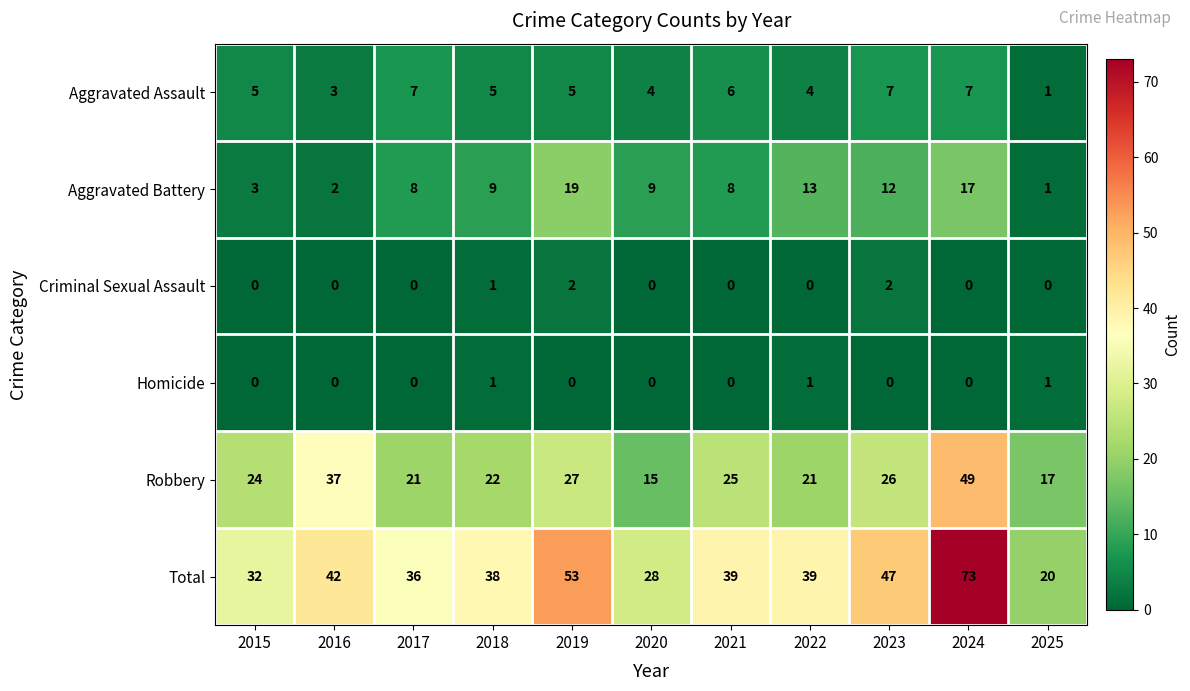

True or false: Robbery has a value of 49 at 2024.

True